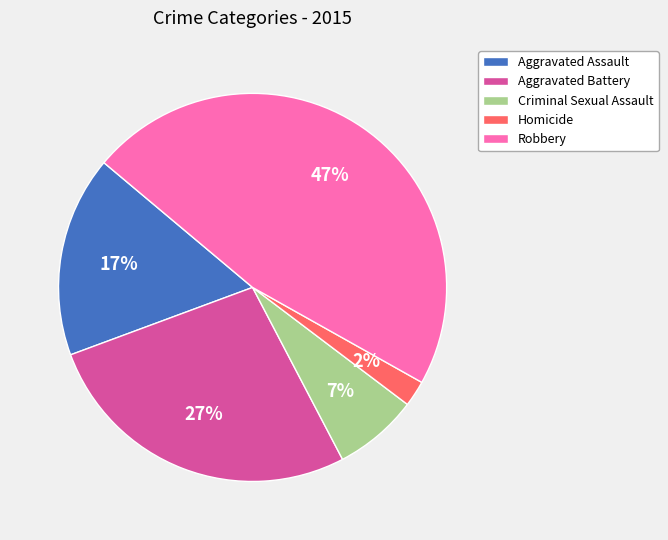

Combined, do Homicide and Aggravated Battery account for over 50%?

No